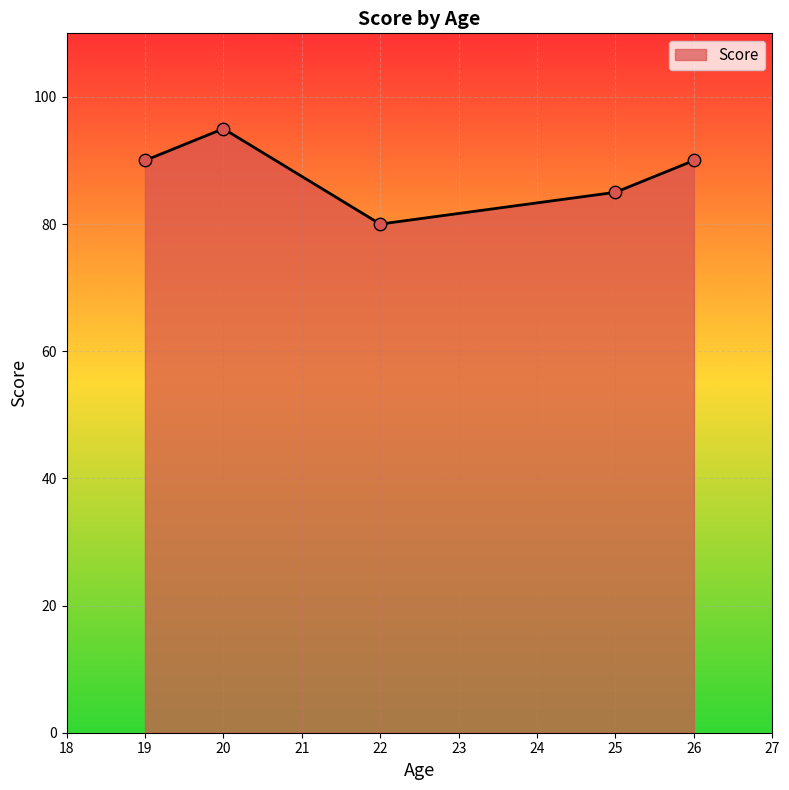

Between 19 and 25, which is larger?

19